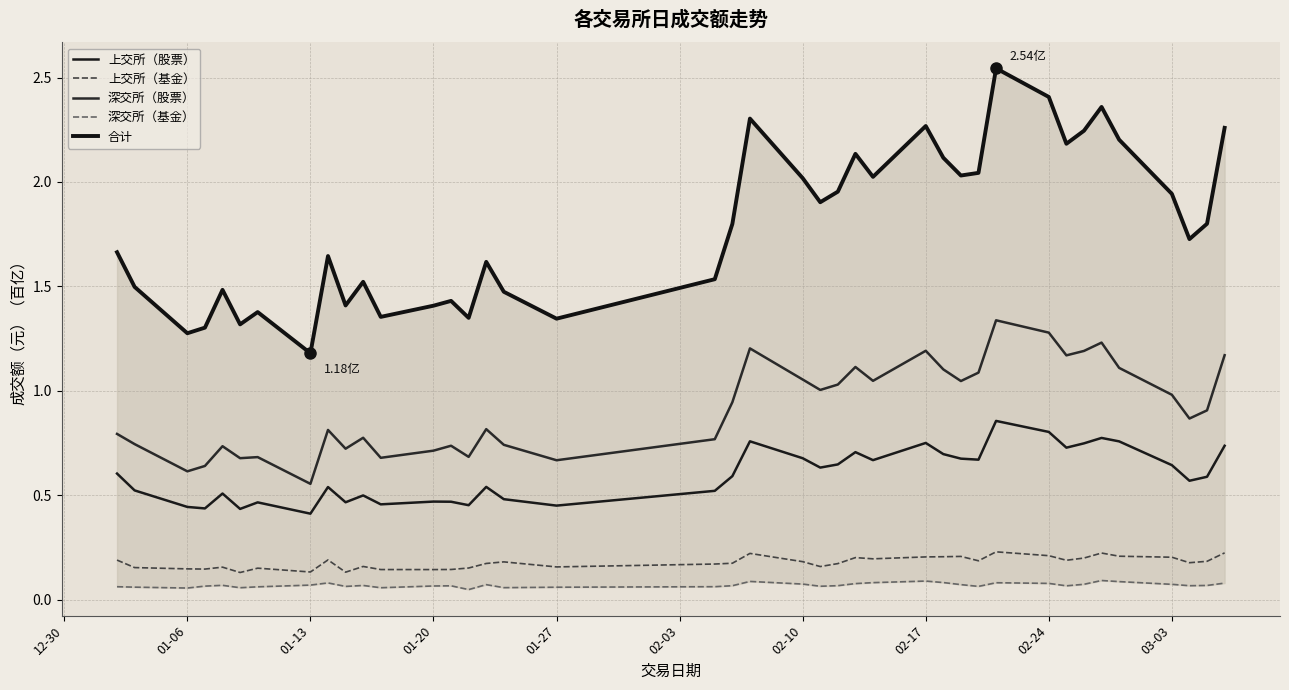

How many interior local peaks does the 合计 series have?

11